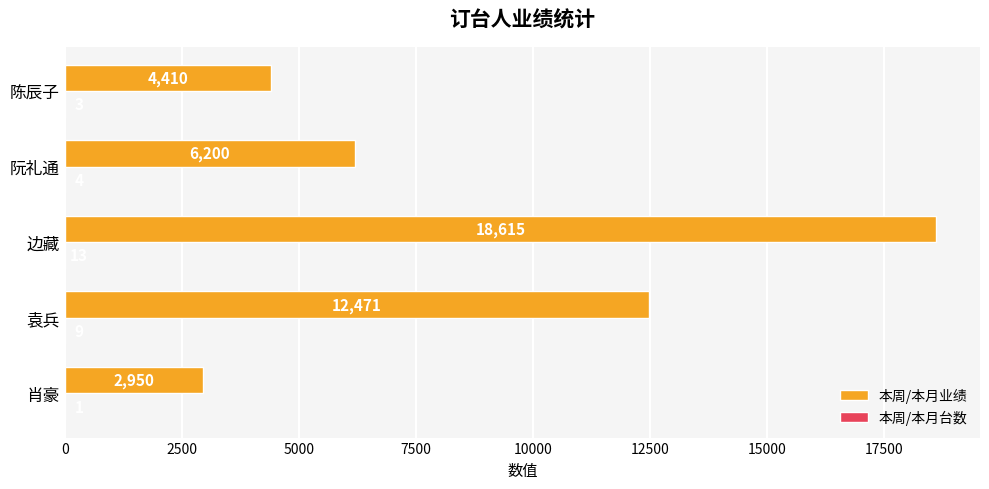

What is the greatest value displayed?

18615